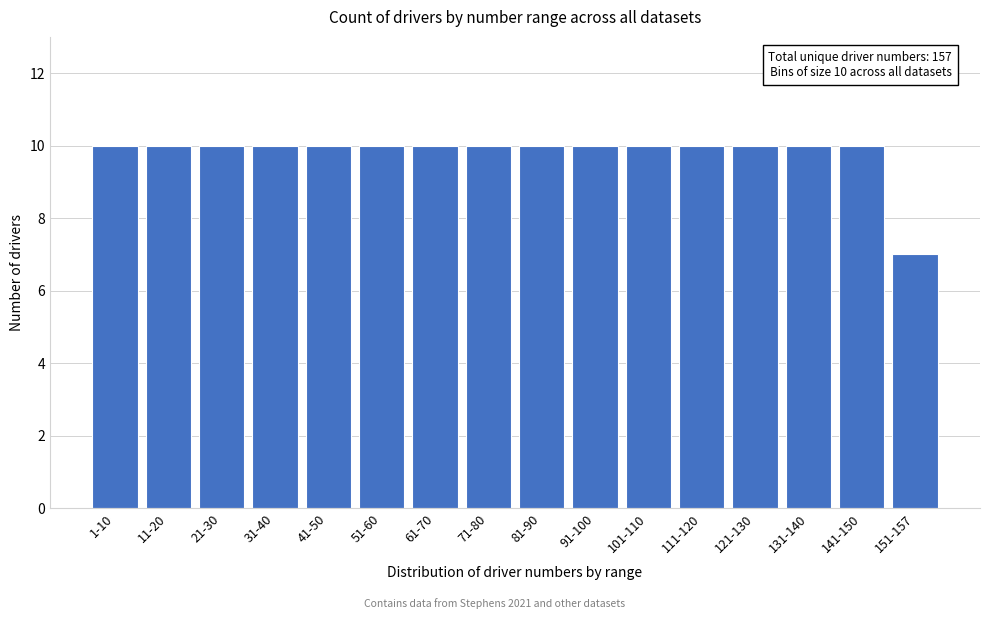

Reading right to left, what are all the values shown in this chart?

151-157=7	141-150=10	131-140=10	121-130=10	111-120=10	101-110=10	91-100=10	81-90=10	71-80=10	61-70=10	51-60=10	41-50=10	31-40=10	21-30=10	11-20=10	1-10=10